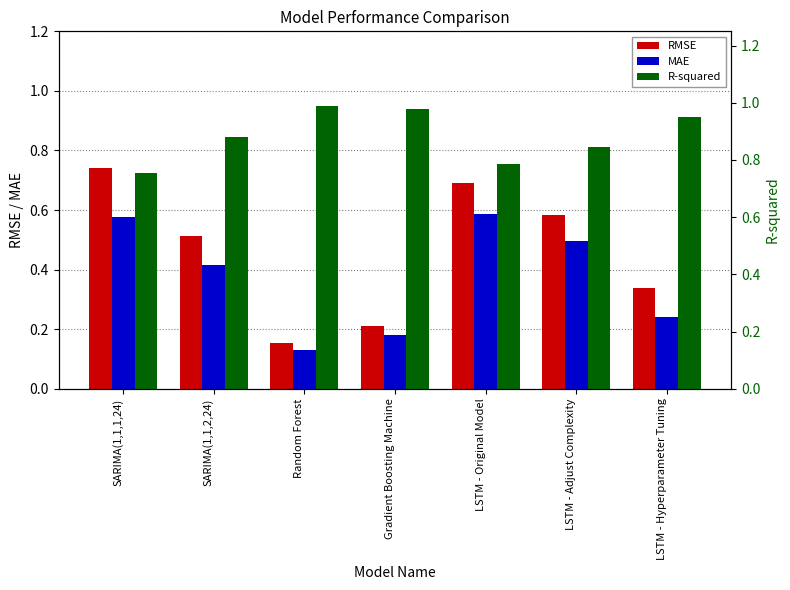

At LSTM - Hyperparameter Tuning, list the series in order from smallest to largest.

MAE, RMSE, R-squared